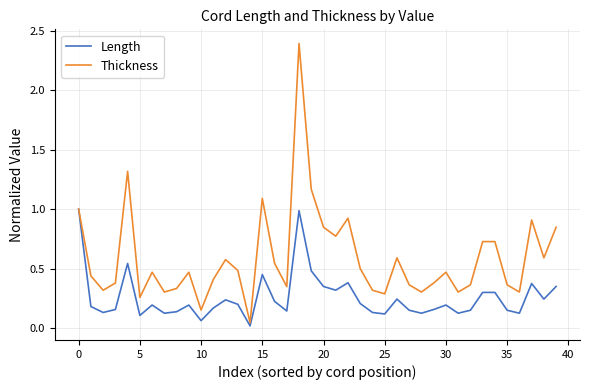

Which series has the largest total across all categories?

Thickness